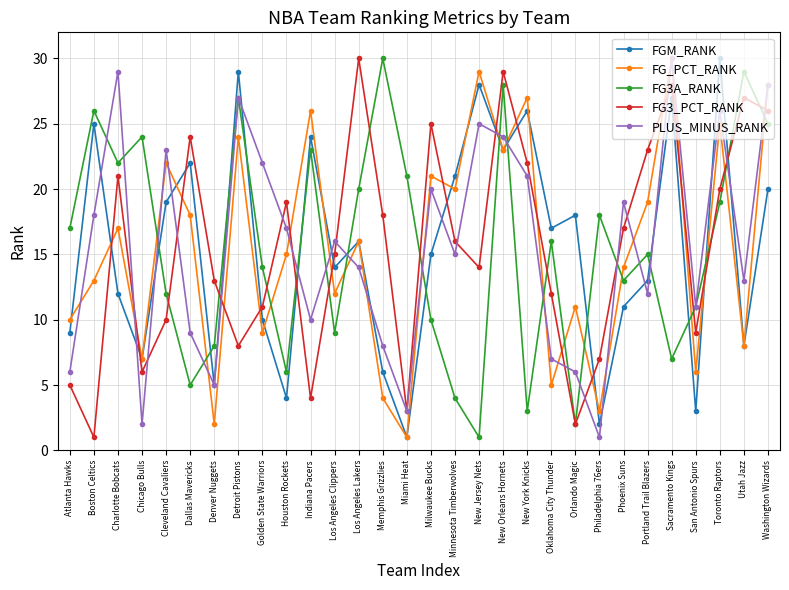

What is the total value across all series at New York Knicks?

99